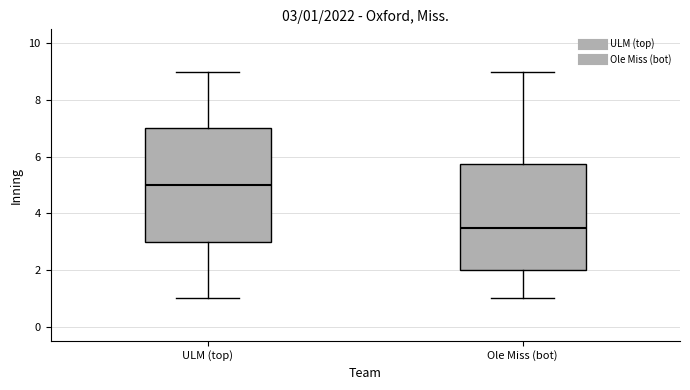

Which box's median line is the lowest?

Ole Miss (bot)